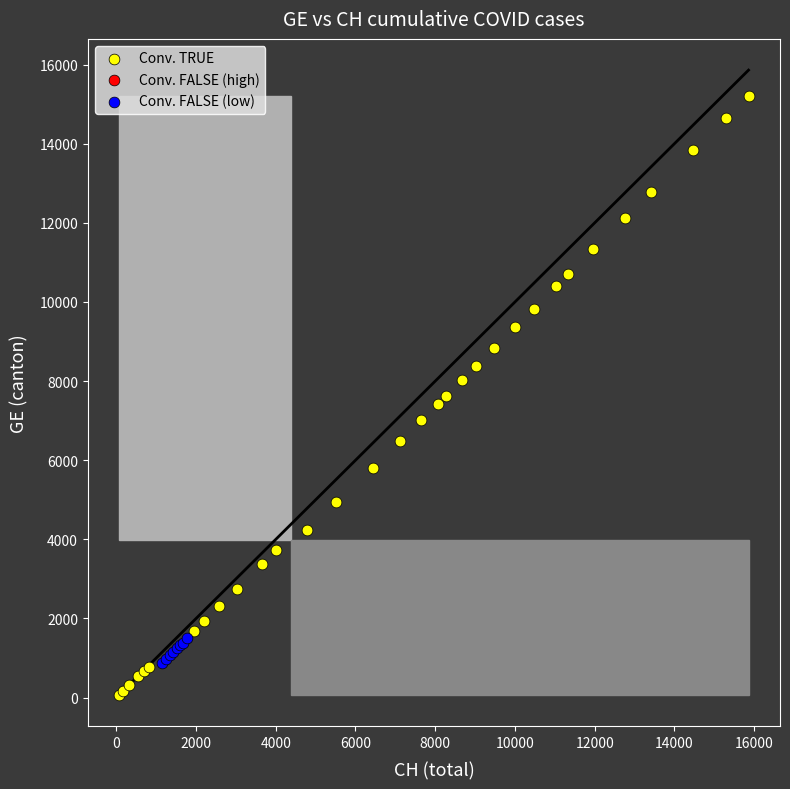

Which series contains the lowest Y value?

Conv. TRUE